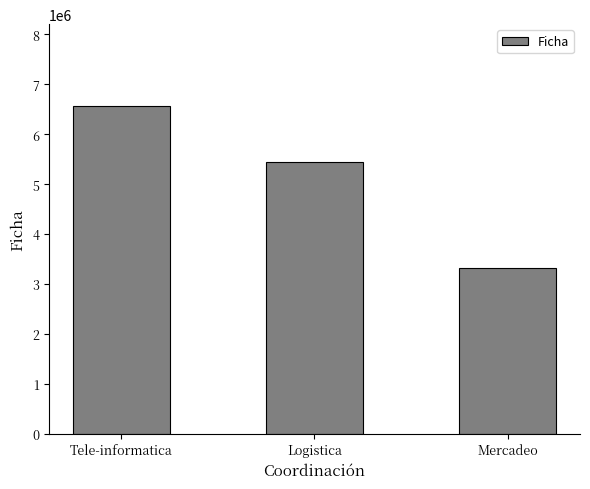

What position from the right is Tele-informatica?

3